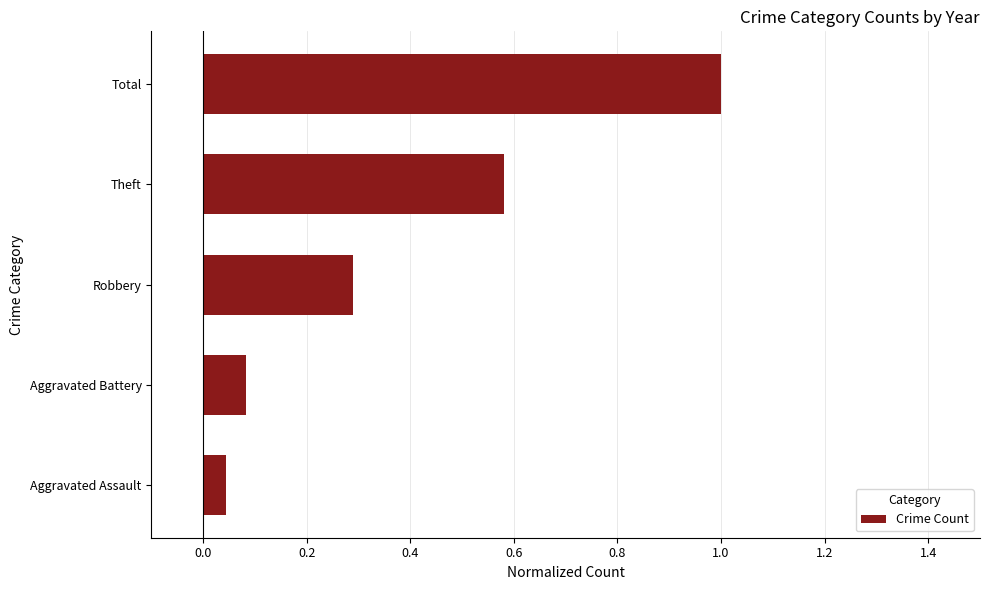

Is it true that the value at Total is 1.0?

True